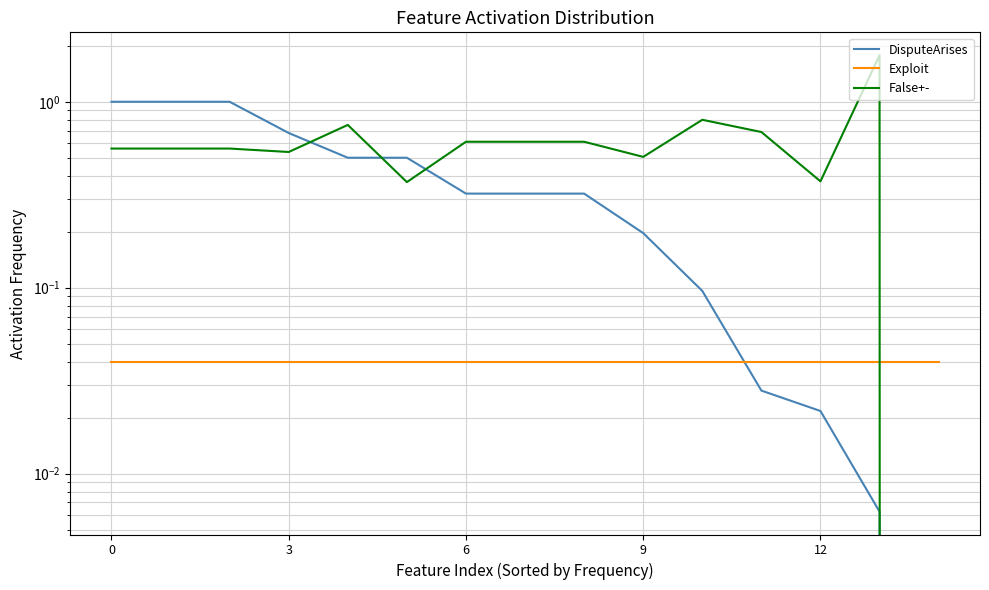

Reading left to right, what are all the values shown in this chart?

DisputeArises: 1.0	1.0	1.0	0.7	0.5	0.5	0.3	0.3	0.3	0.2	0.1	0.0	0.0	0.0	0.0
Exploit: 0.0	0.0	0.0	0.0	0.0	0.0	0.0	0.0	0.0	0.0	0.0	0.0	0.0	0.0	0.0
False+-: 0.6	0.6	0.6	0.5	0.8	0.4	0.6	0.6	0.6	0.5	0.8	0.7	0.4	1.8	0.0